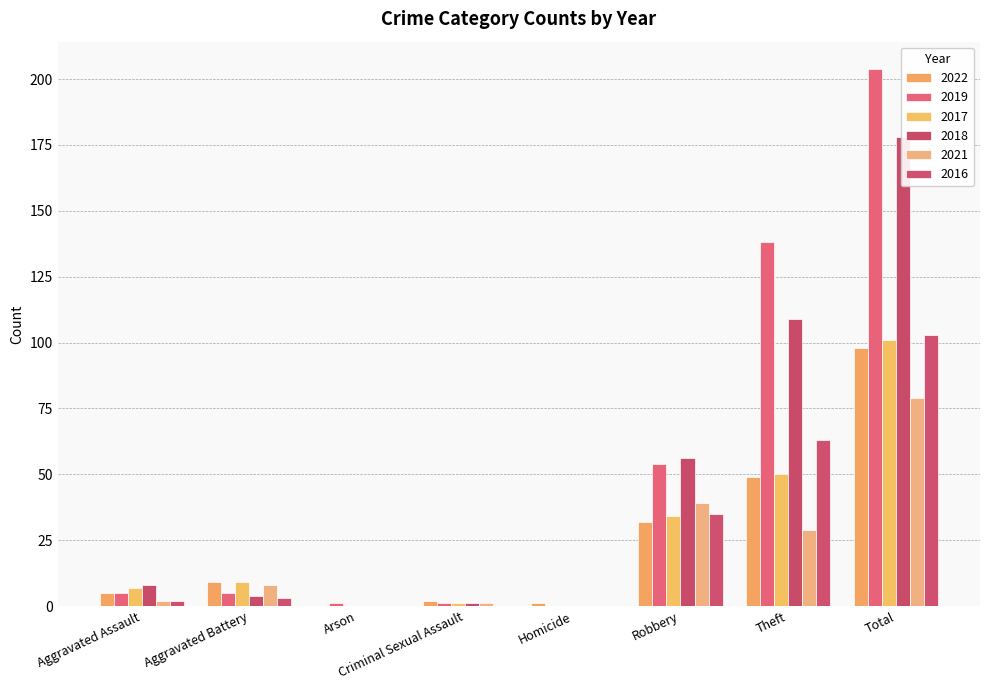

What is the average value of the 2018 series?

44